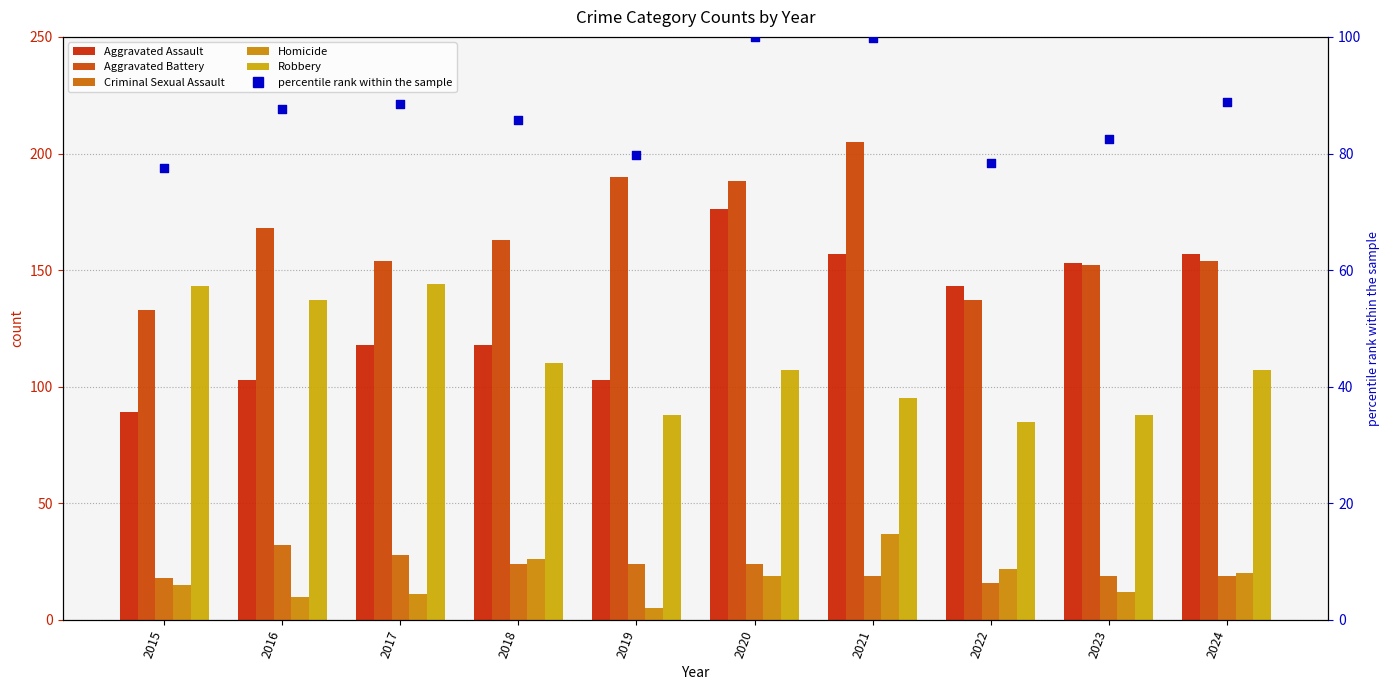

Which series has the largest Y range (max minus min)?

Aggravated Assault